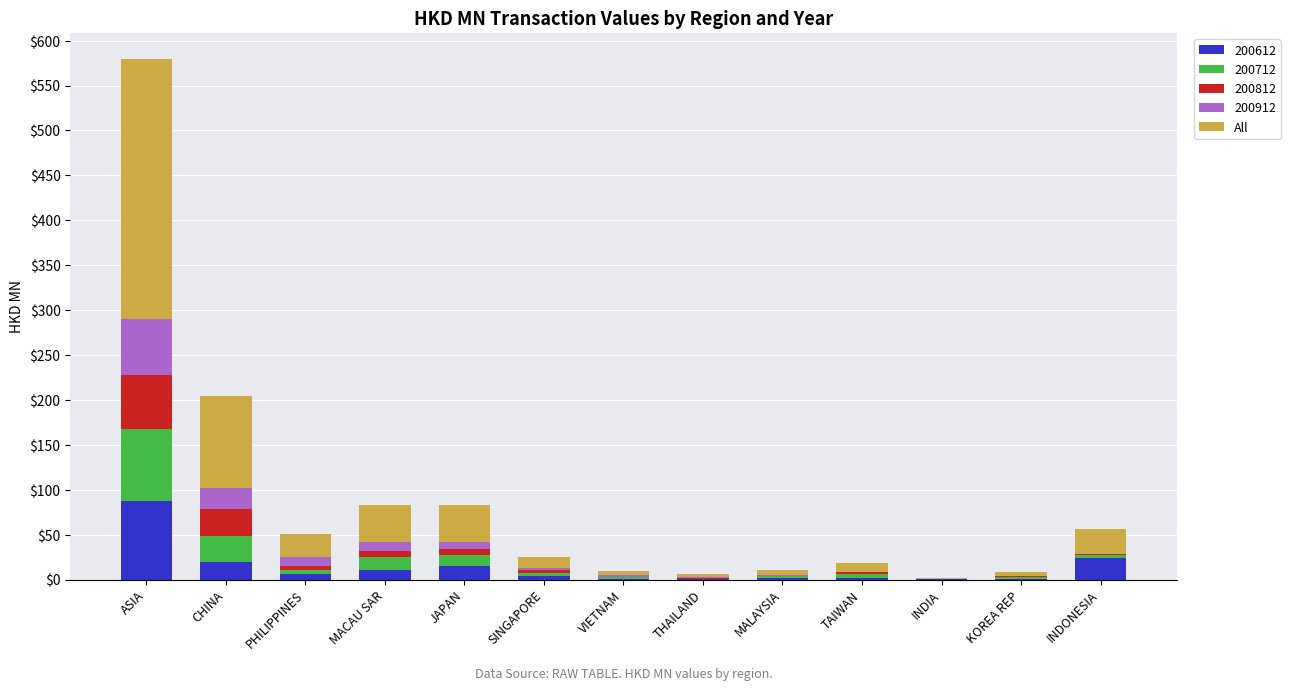

At which label does 200612 reach its peak?

ASIA